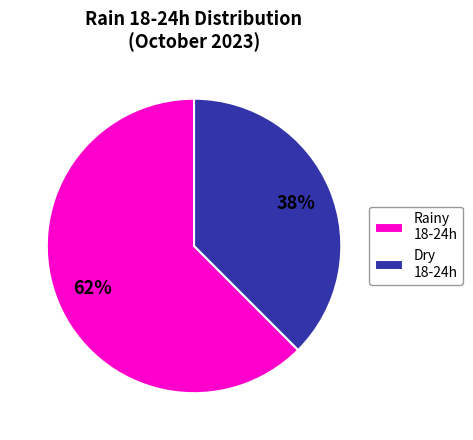

To the nearest percent, what is the average slice percentage?

50%